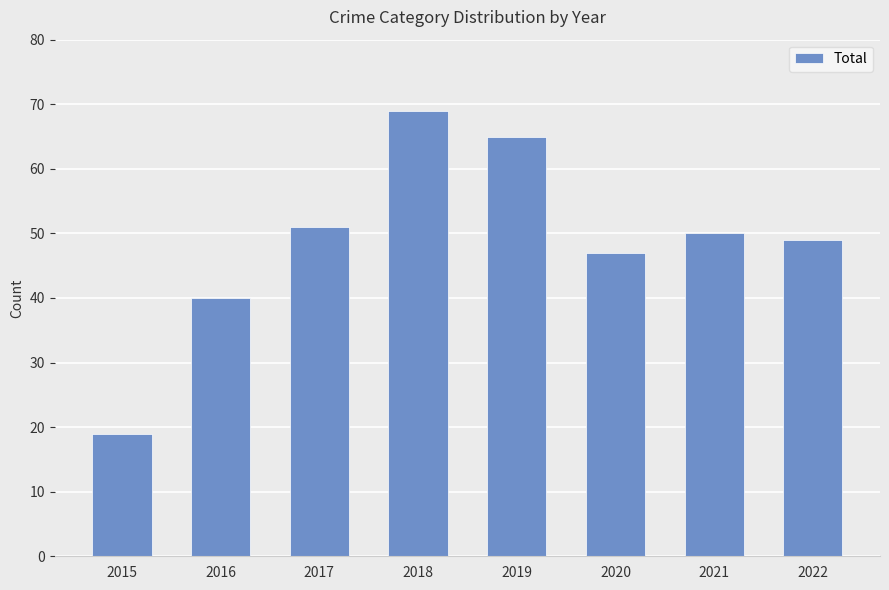

The value at 2016 is 40. True or false?

True